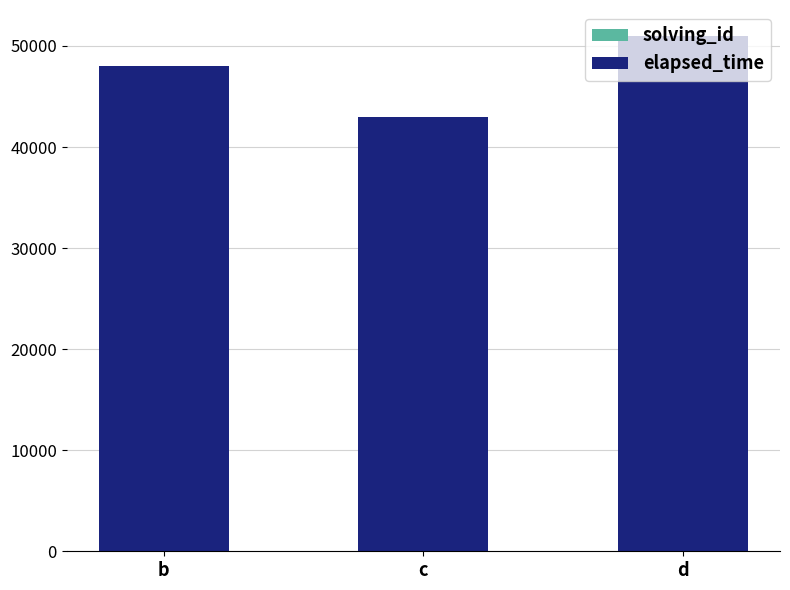

At which category is the sum across all series the highest?

d